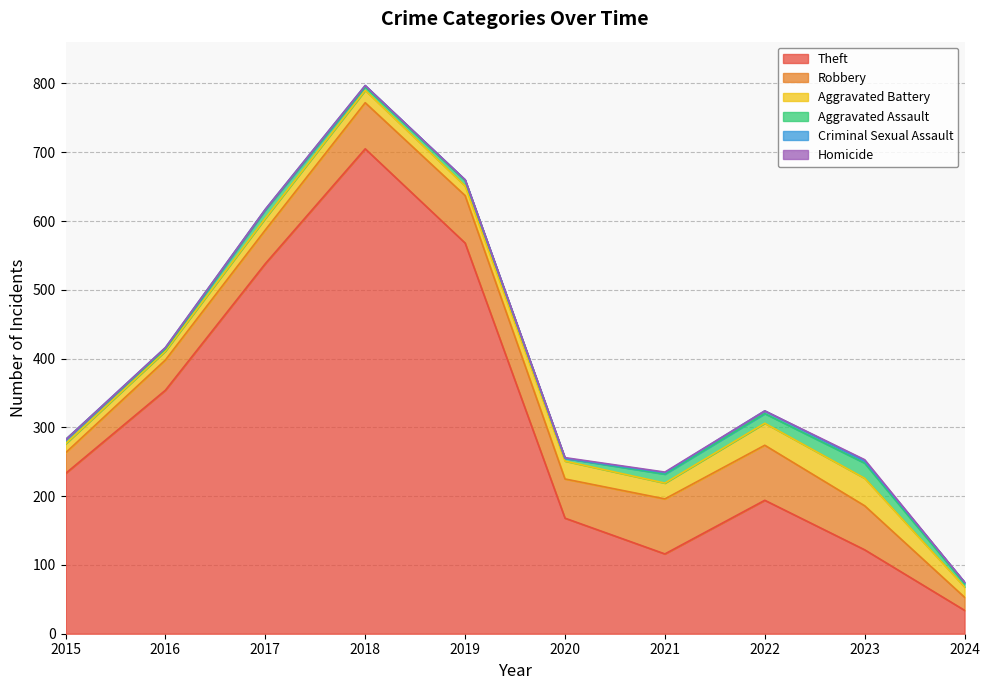

Which series changed the most between 2016 and 2017?

Theft